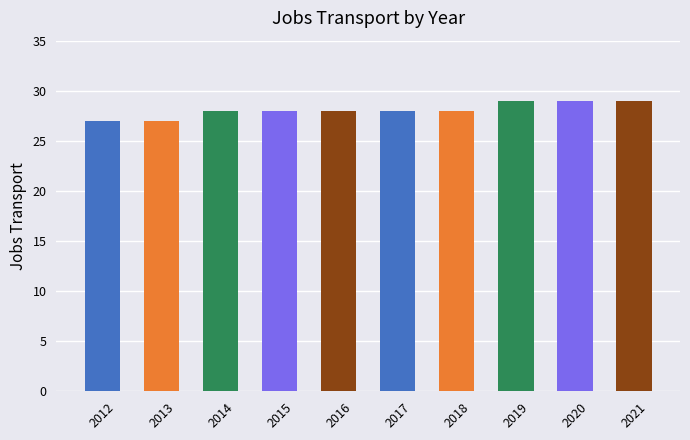

What is the difference between the maximum and minimum values?

2